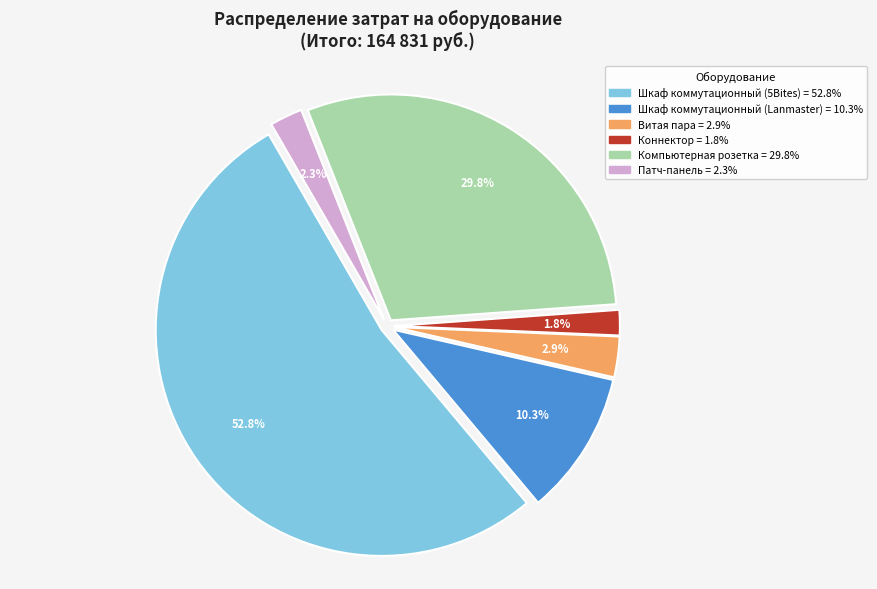

Approximately how many times larger is the value at Патч-панель compared to Коннектор?

1.3